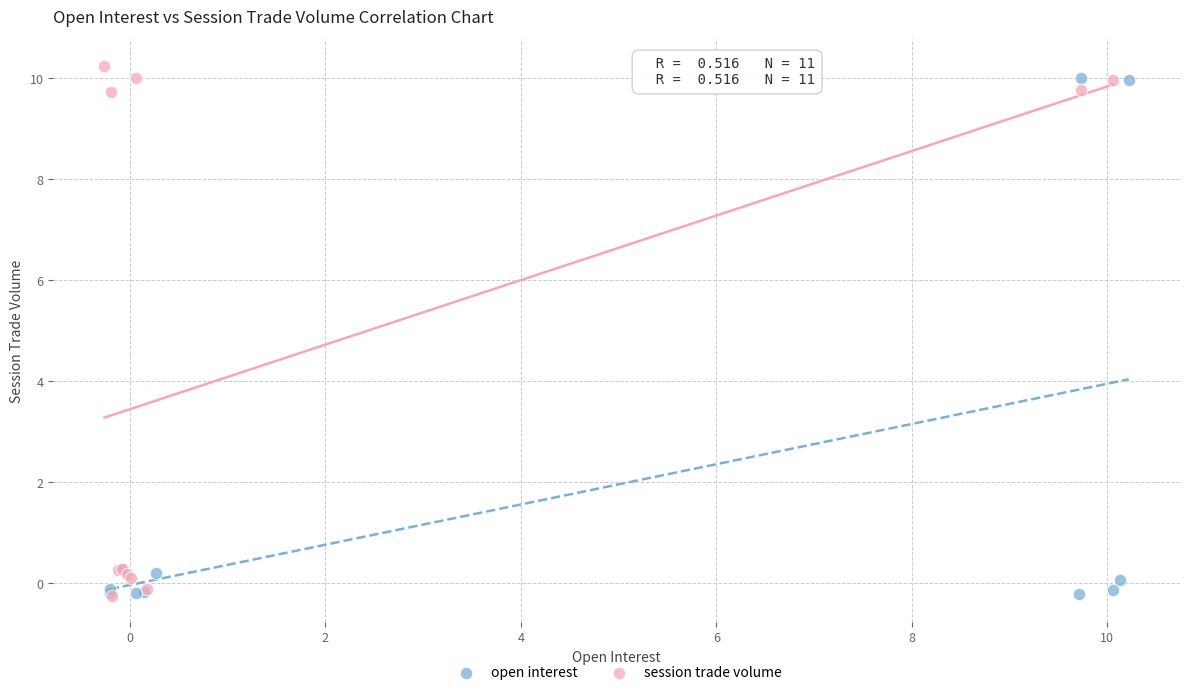

Which series has the largest Y range (max minus min)?

session trade volume